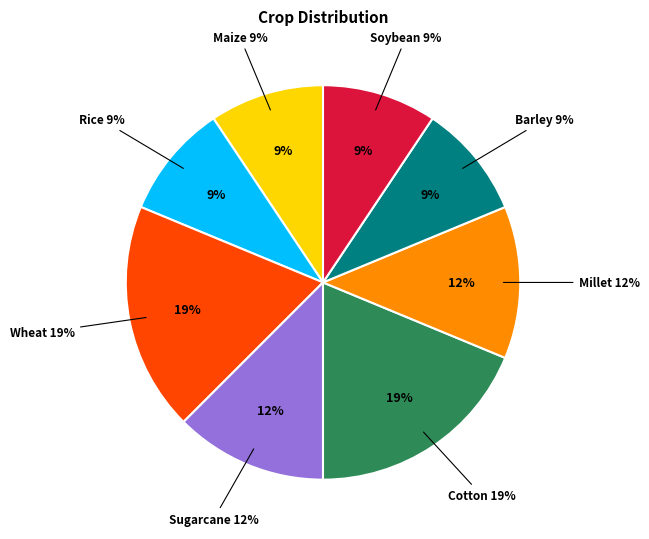

To the nearest percent, what percentage of the pie is Wheat?

19%